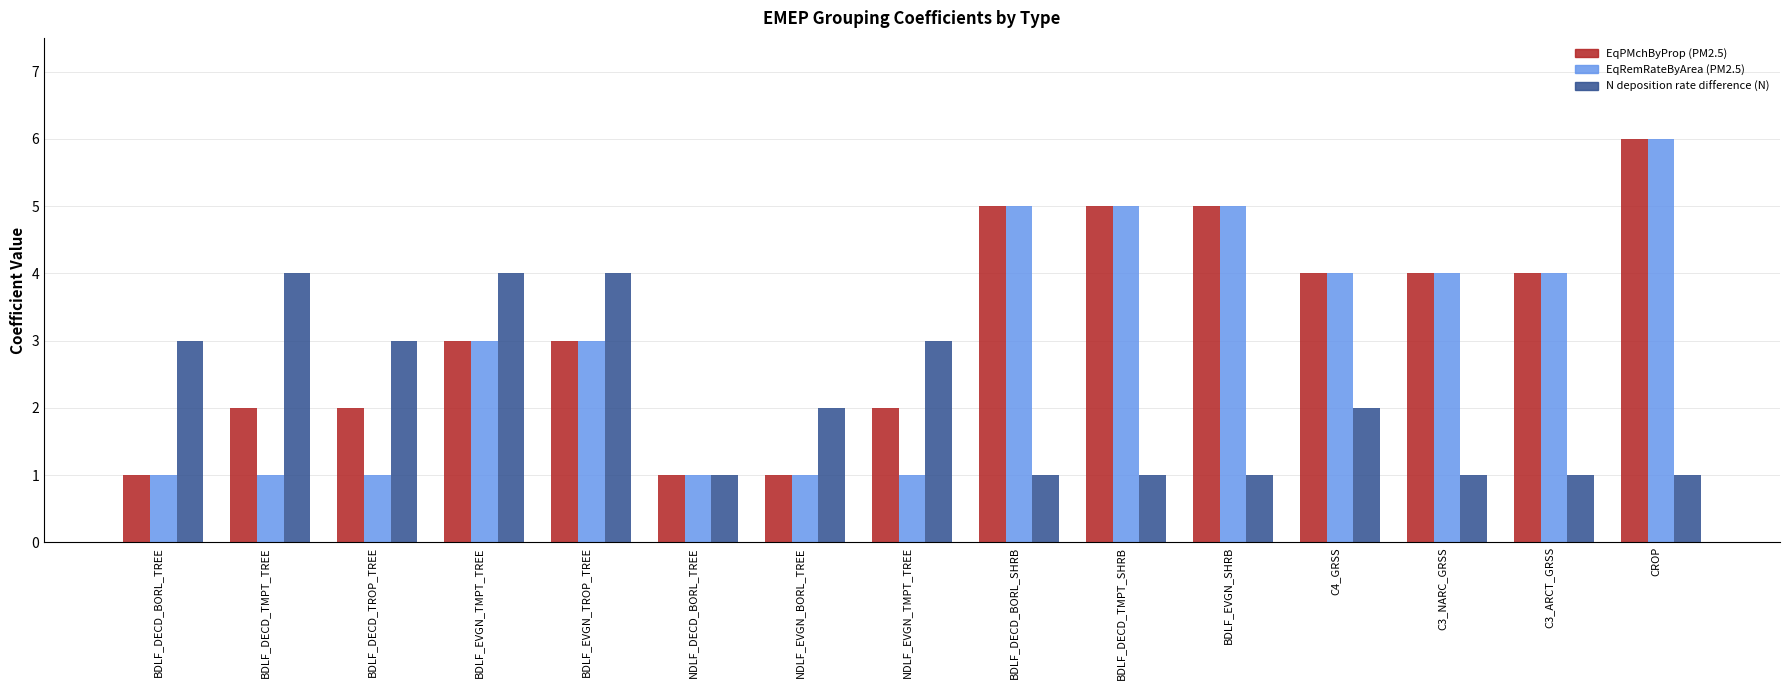

Count the number of categories in the chart.

15